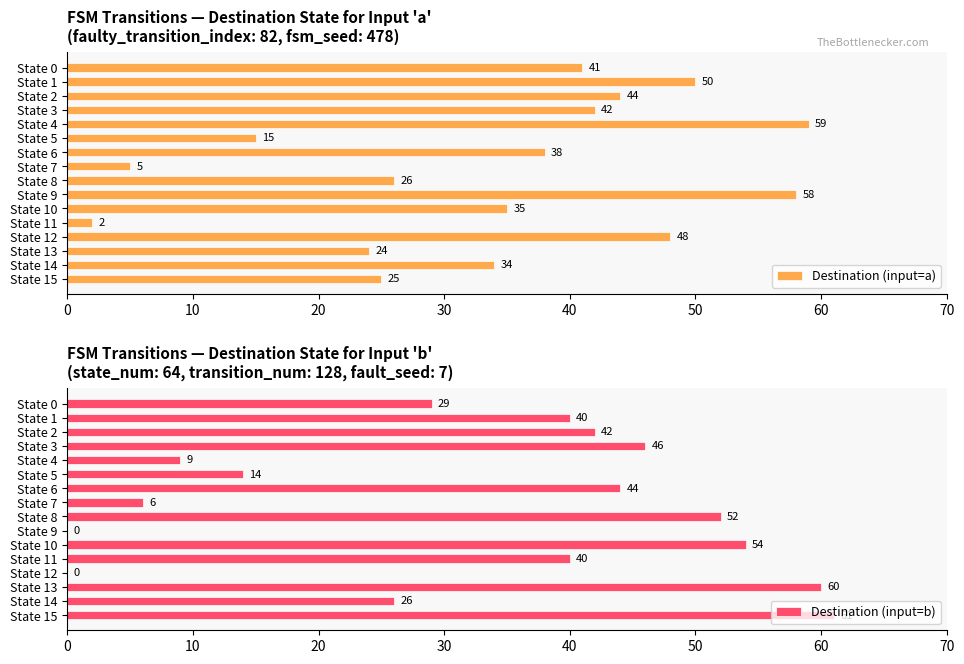

What is the value of the Destination (input=a) bar at the 13th from the left?

48